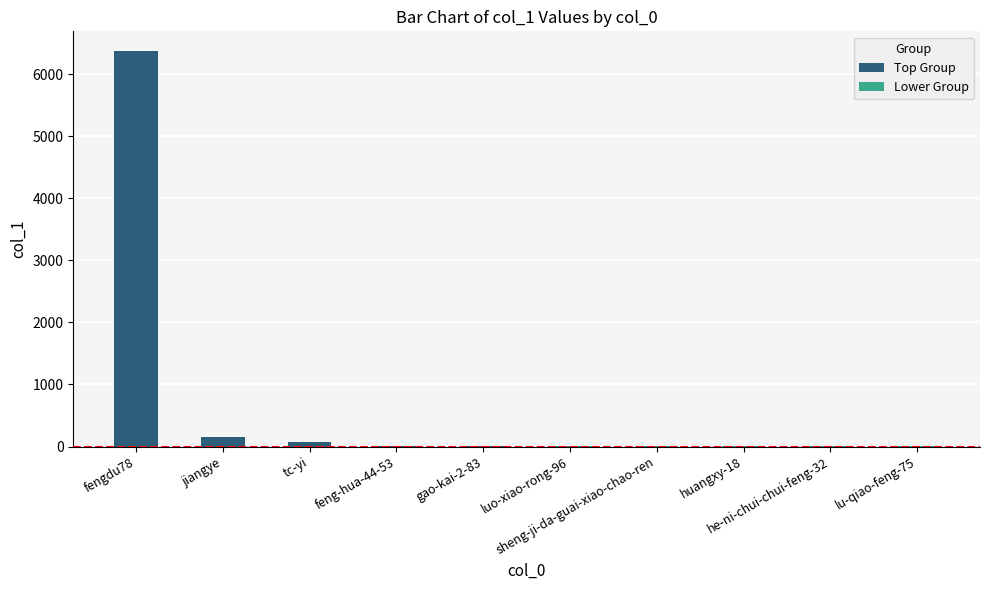

What is the label of the 5th bar from the left?

gao-kai-2-83